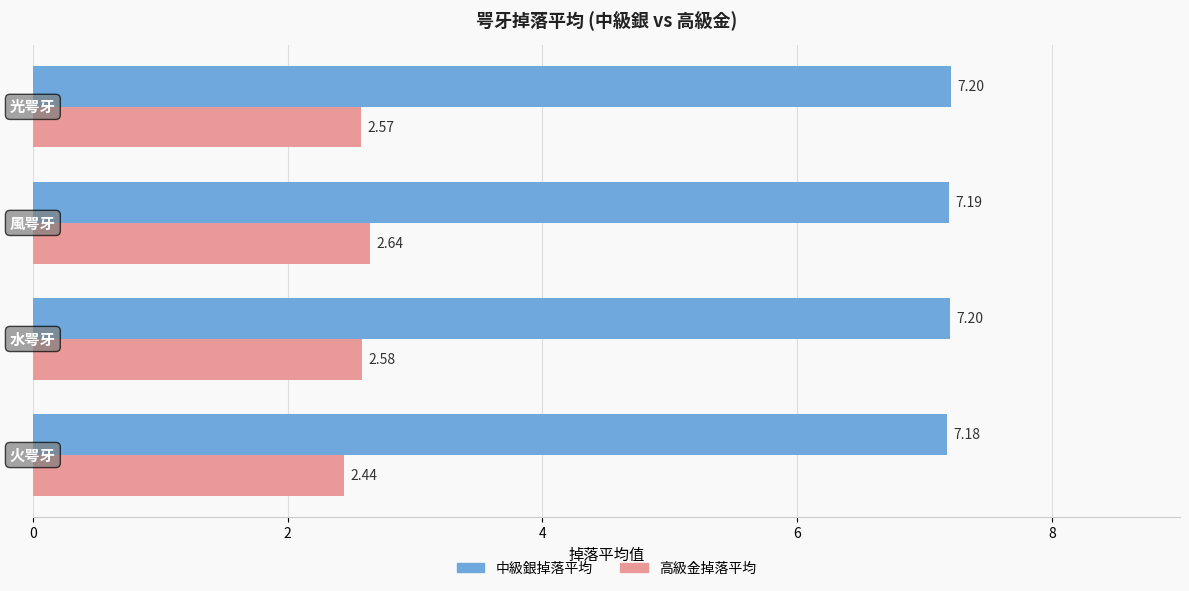

Which series has the widest spread of values?

高級金掉落平均